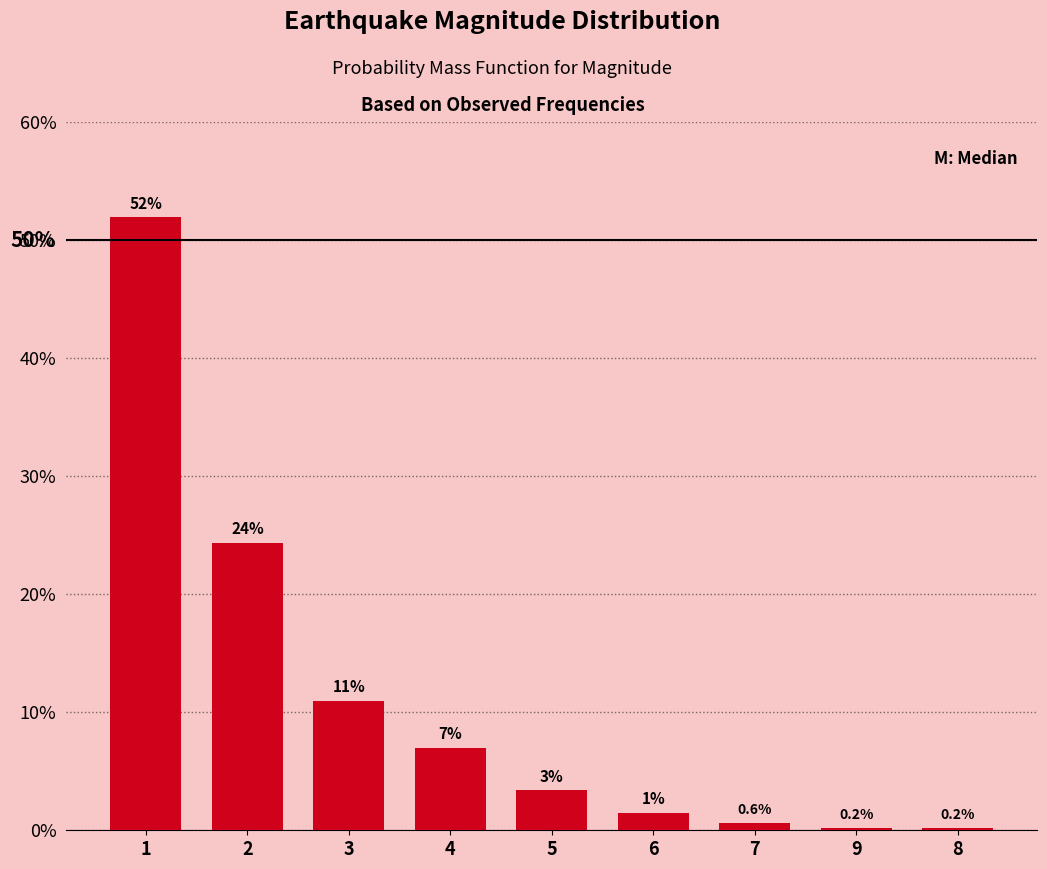

Reading left to right, list all the values displayed in this chart.

1=0.5	2=0.2	3=0.1	4=0.1	5=0.0	6=0.0	7=0.0	9=0.0	8=0.0